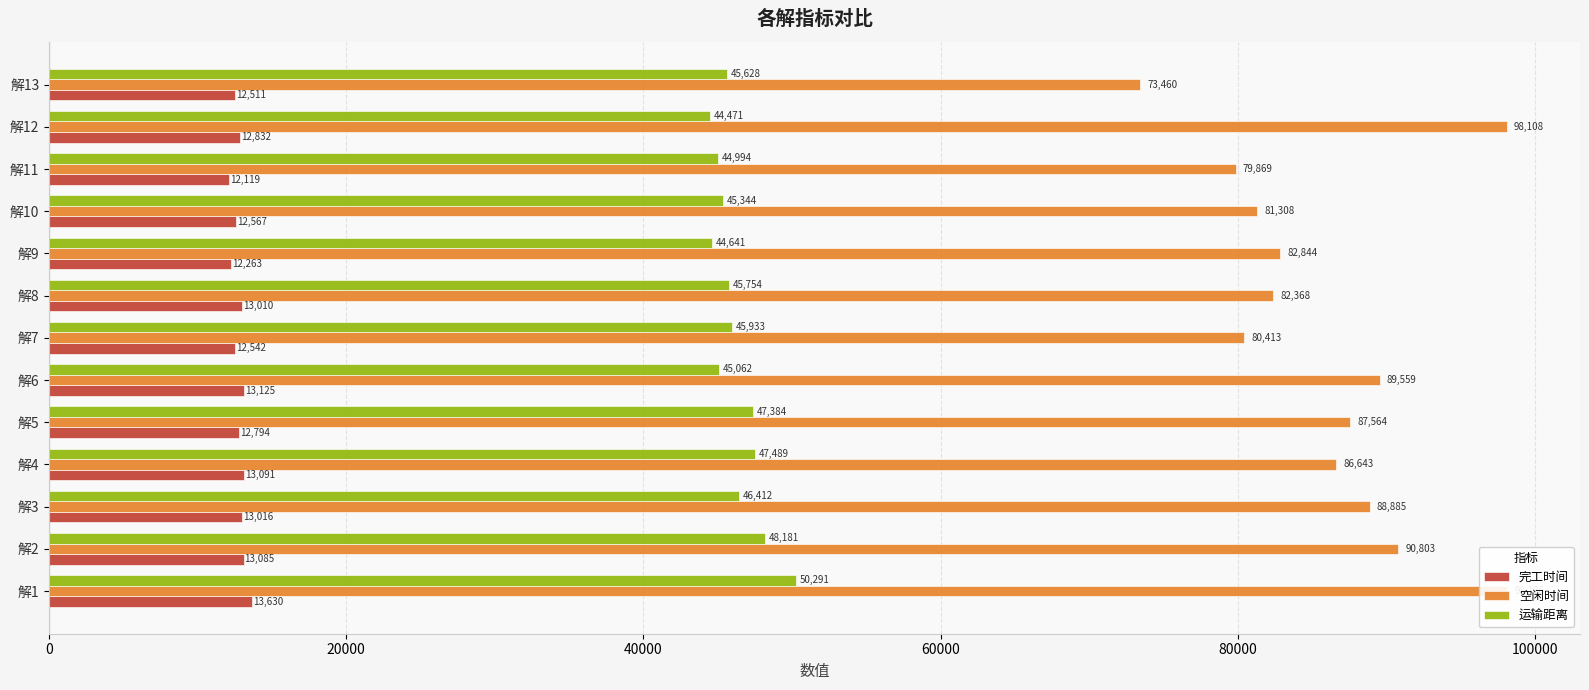

Is it true that 完工时间 equals 17248.5 at 解5?

False